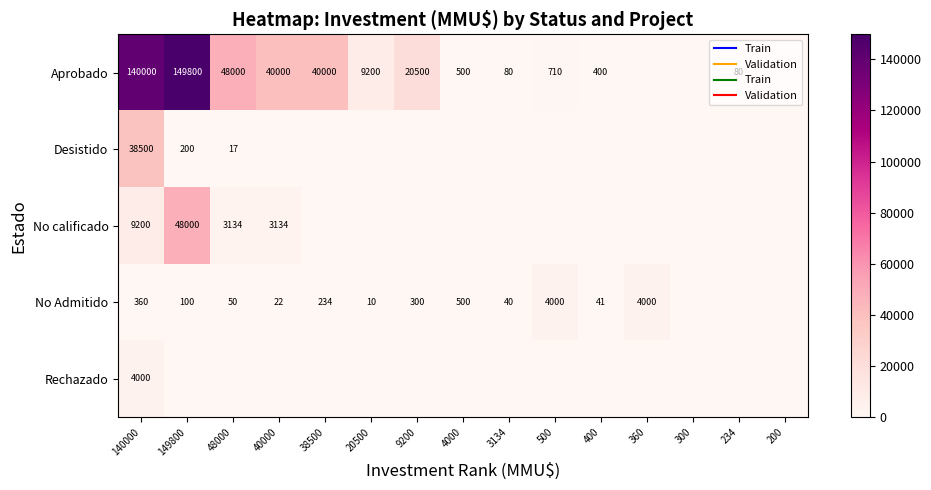

At which label does Aprobado reach its peak?

149800